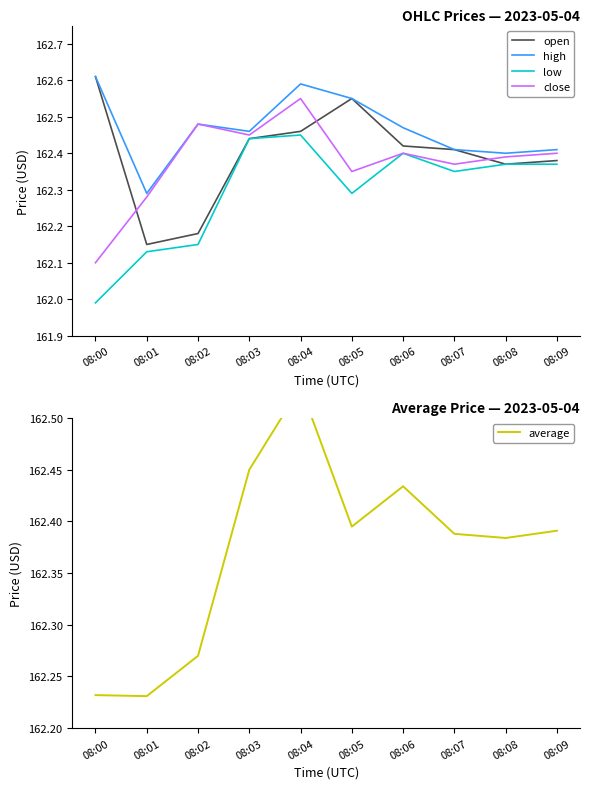

True or false: open and high intersect in this chart.

False